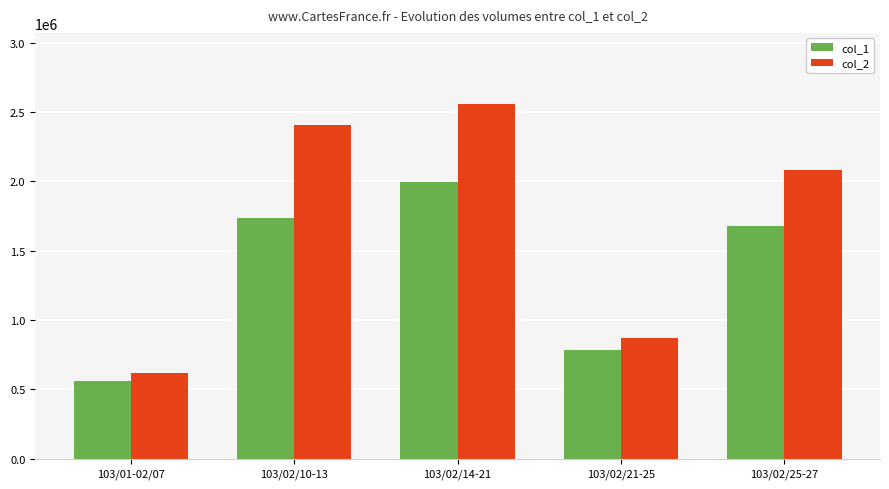

How many data points in col_1 are less than 1680000?

2